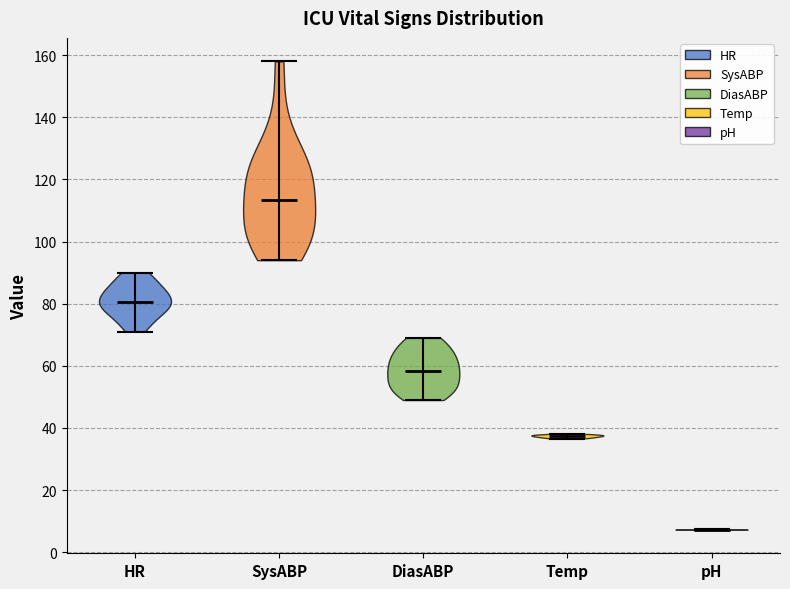

What is the highest point the violin for SysABP reaches on the y-axis? The values are not printed on the chart, so give them approximately, as read against the axis.

158